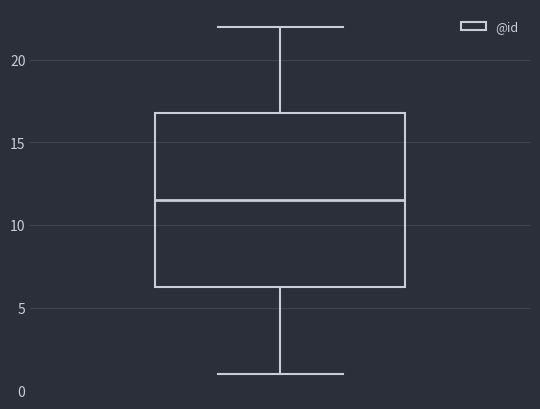

Read this box plot against the y-axis: the position of the median line, the range covered by the box, and the ends of both whiskers. The values are not printed on the chart, so give them approximately, as read against the axis.

median 11.5, box 6.5 to 17.0, whiskers 1.0 to 22.0